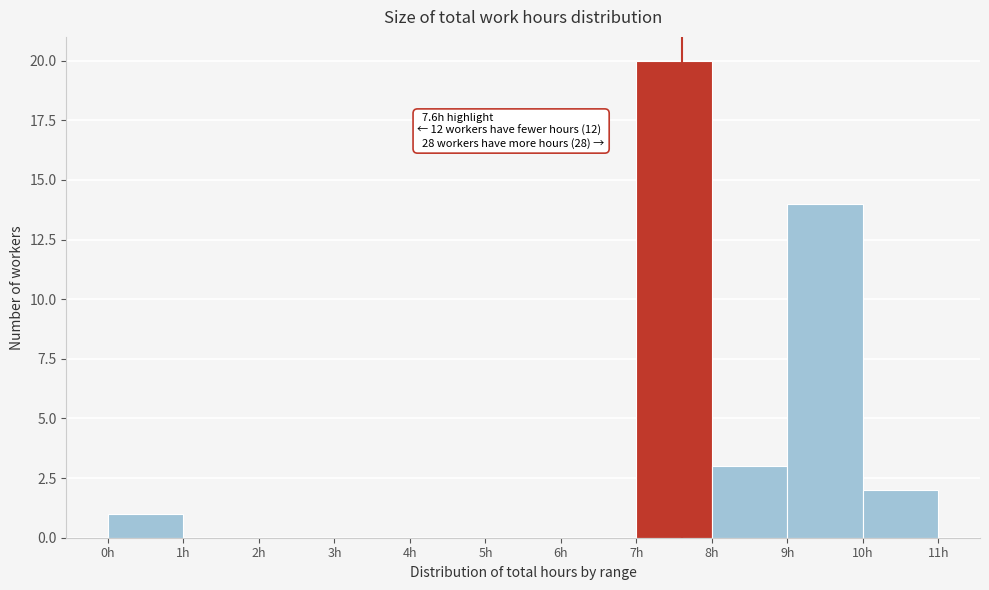

Over which range of the x-axis is the bar tallest?

7 to 8